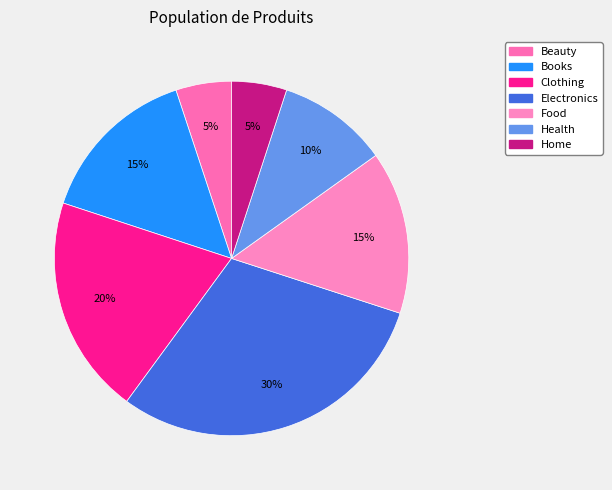

How many slices are in this pie chart?

7